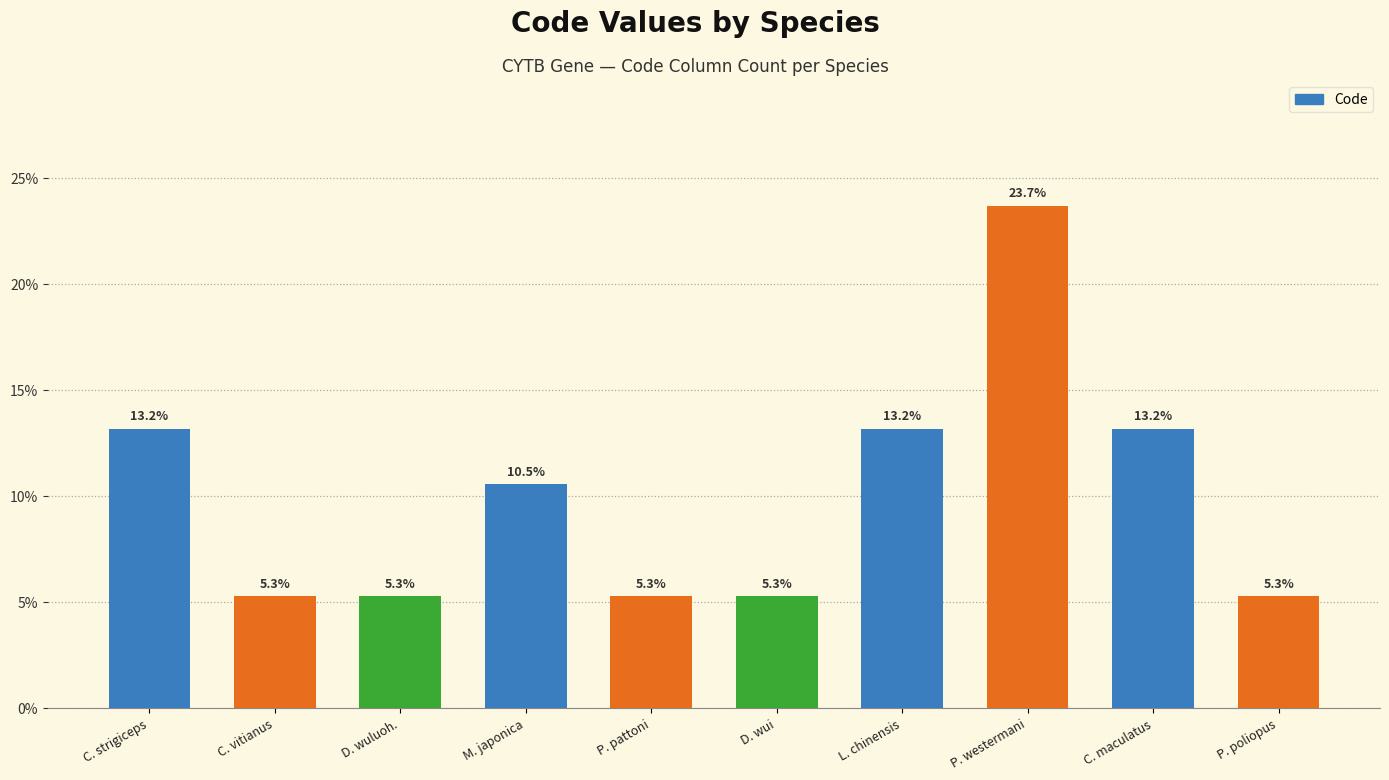

What is the sum of the values at P. poliopus and D. wuluoh.?

10.5